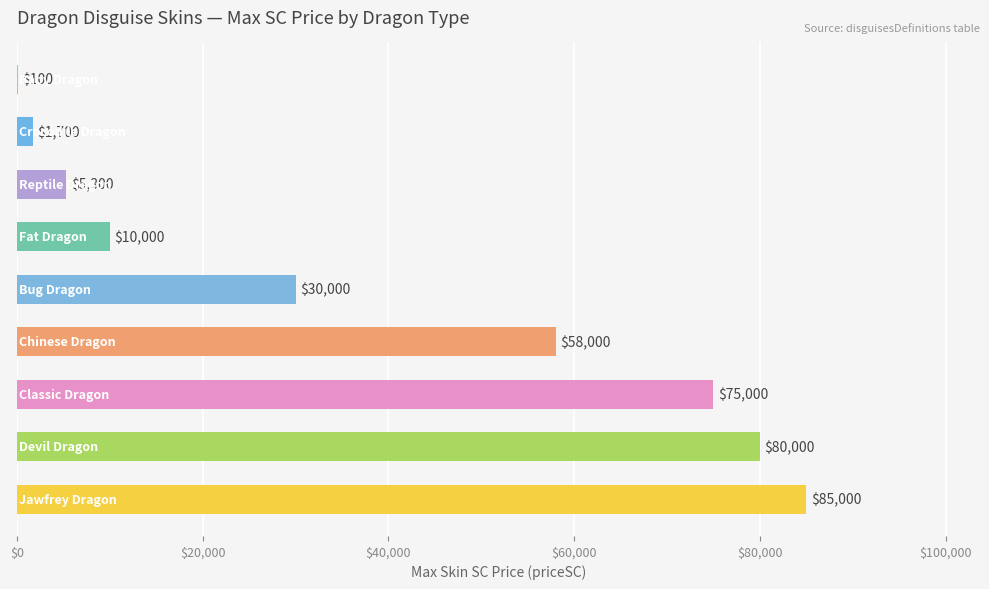

What is the sum of all values?

345100